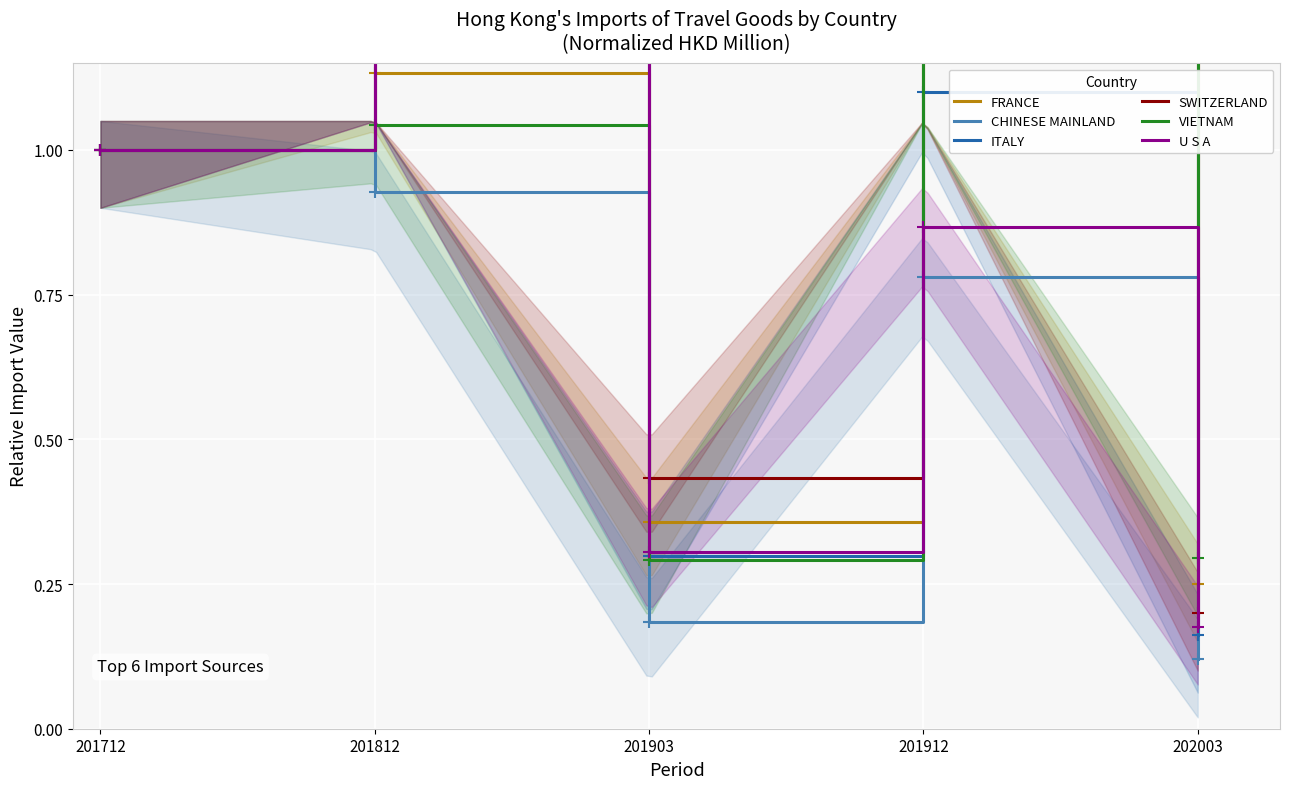

What is the value of the VIETNAM point at the 1st from the left?

1.0